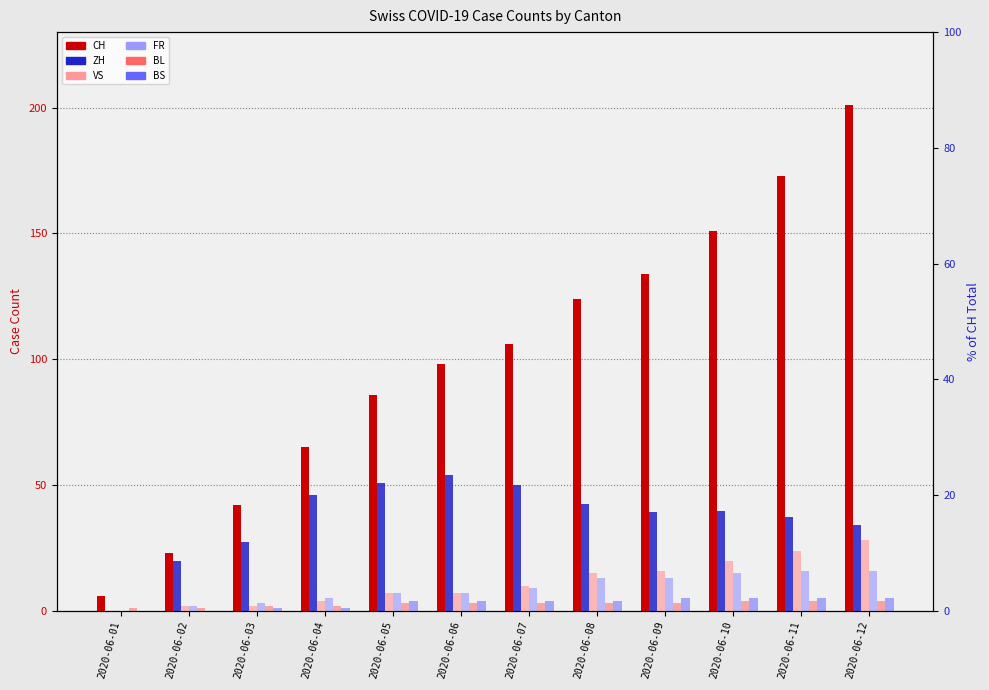

How many distinct data groups are displayed?

6